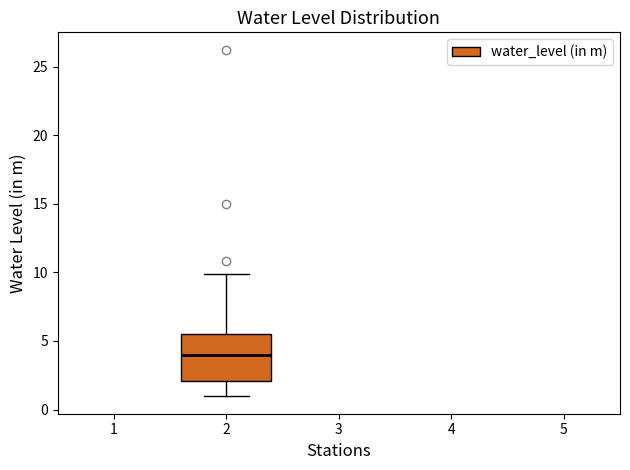

Transcribe this box plot: give where the median line is, the range the box spans, and where the two whiskers end, as read against the y-axis. The values are not printed on the chart, so give them approximately, as read against the axis.

median 4.0, box 2.0 to 5.5, whiskers 1.0 to 10.0